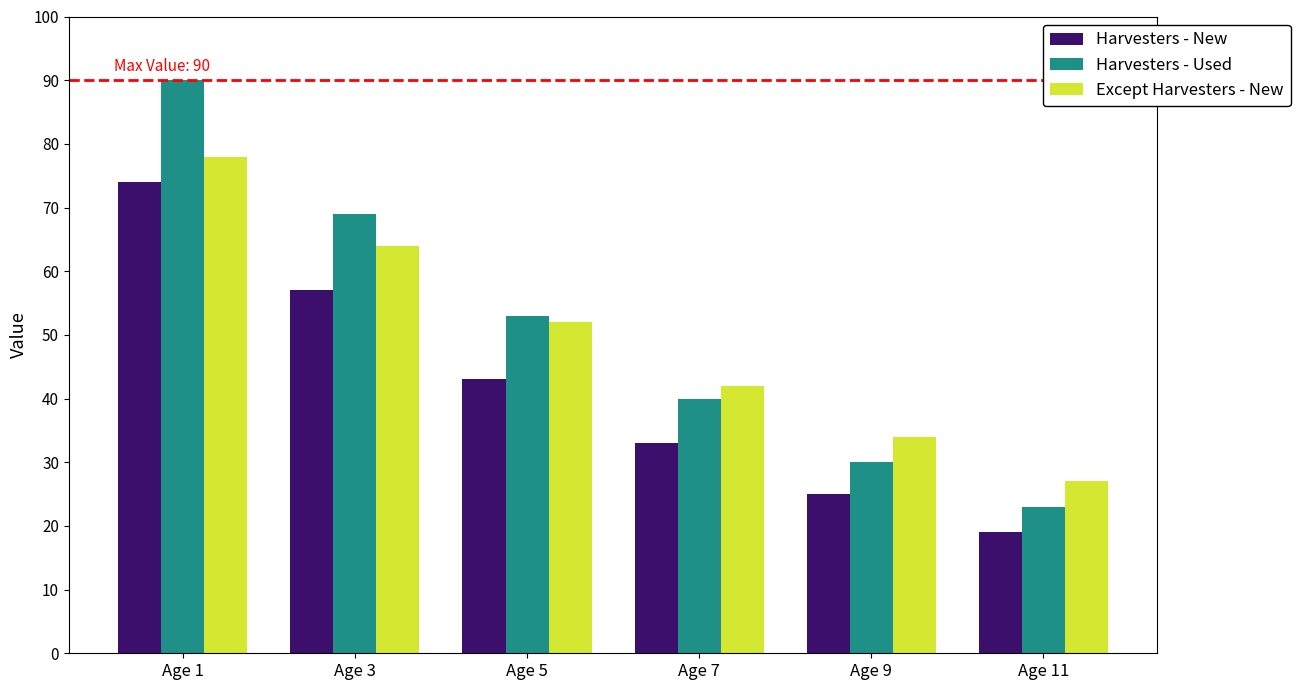

True or false: Harvesters - New has a value of 6 at Age 11.

False